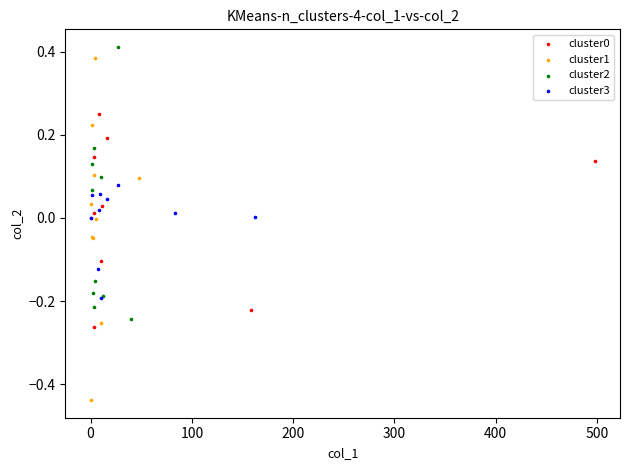

Which series has the largest Y range (max minus min)?

cluster1